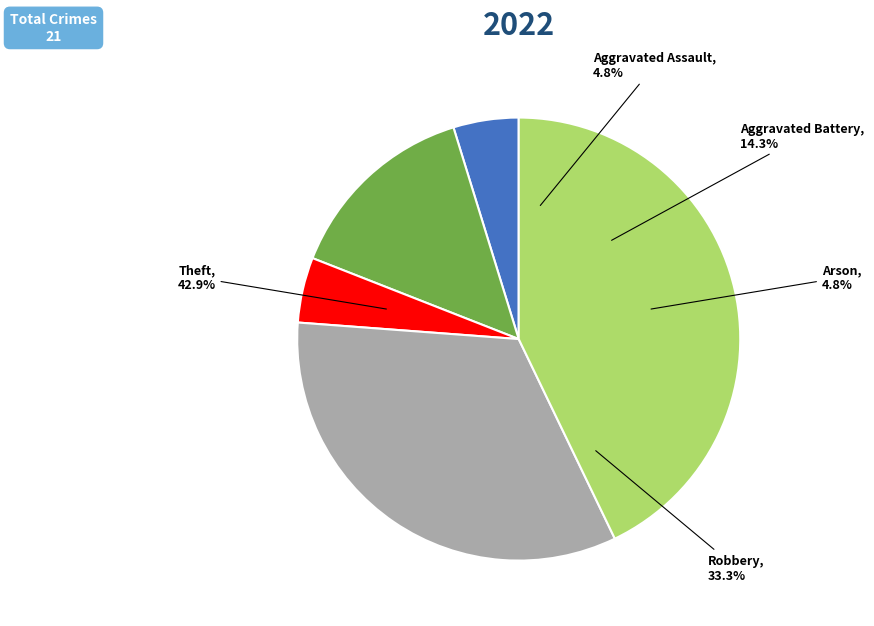

What is the total percentage of Arson and Theft?

47.6%